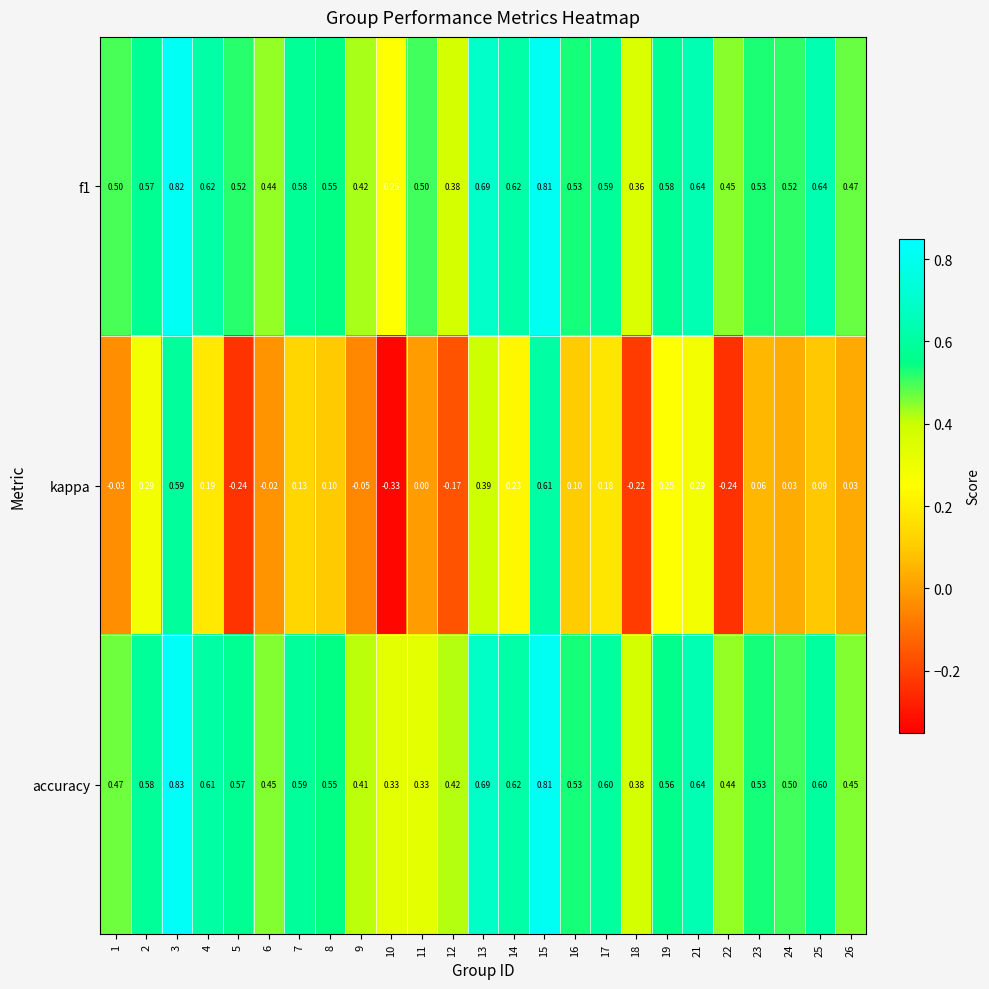

What is the spread (max minus min) of values at 1?

0.5